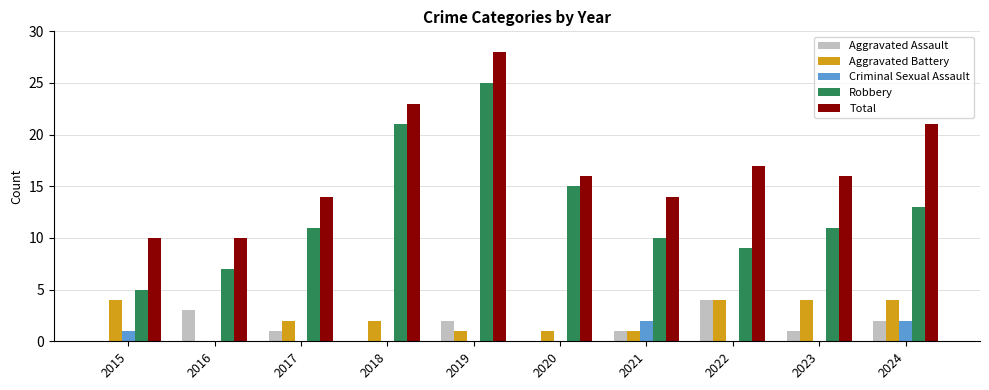

Are the bars grouped side by side (vs. stacked)?

Yes